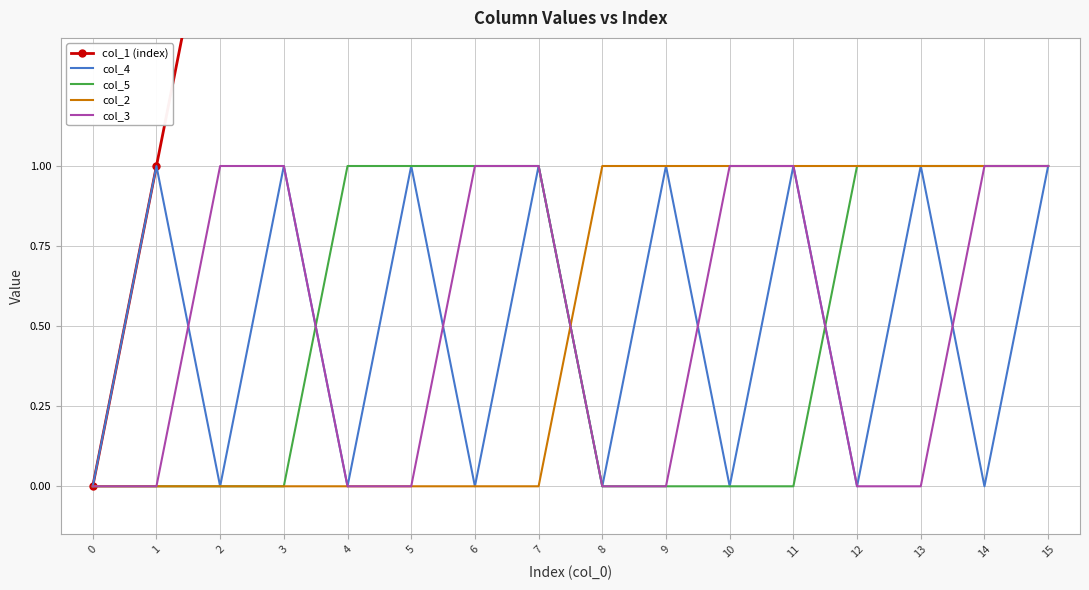

What is the value of the col_1 (index) point at the 14th from the left?

13